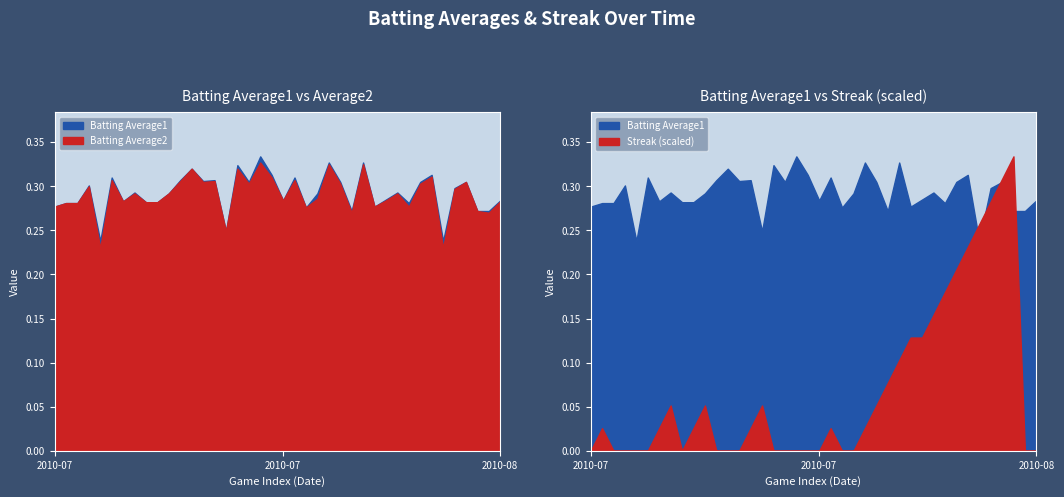

What value does the Batting Average1 series have at 2010-07-26?

0.3